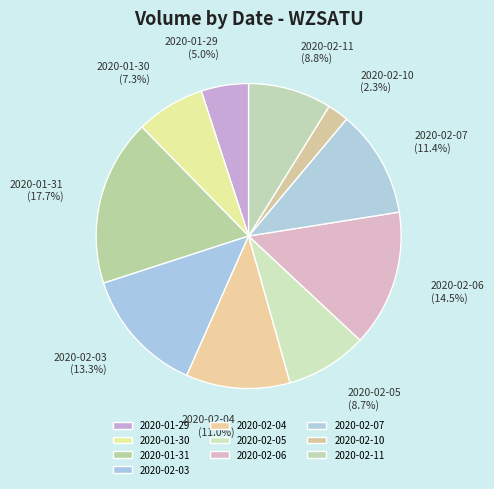

The 2020-01-29 slice represents 5% of the pie. True or false?

True